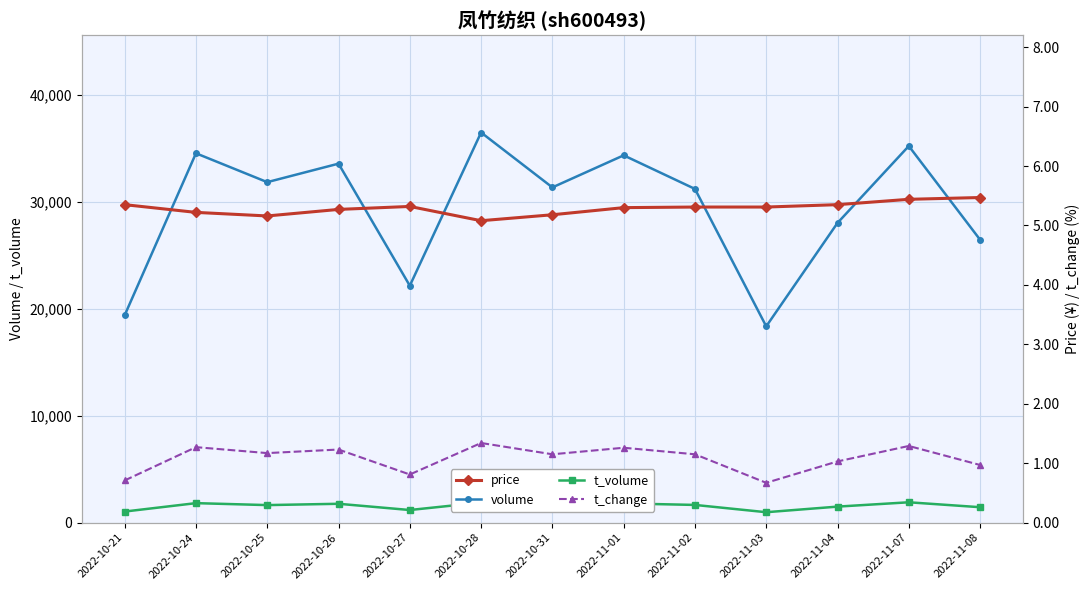

At which category does t_volume reach its first local peak?

2022-10-24